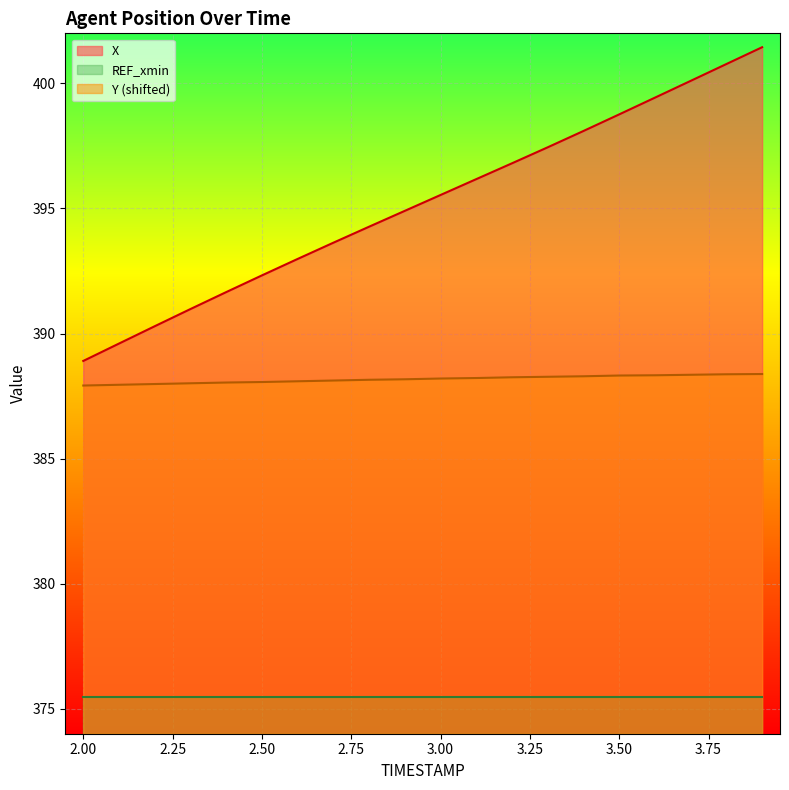

The Y series shows 589.5 at 3.7. True or false?

False